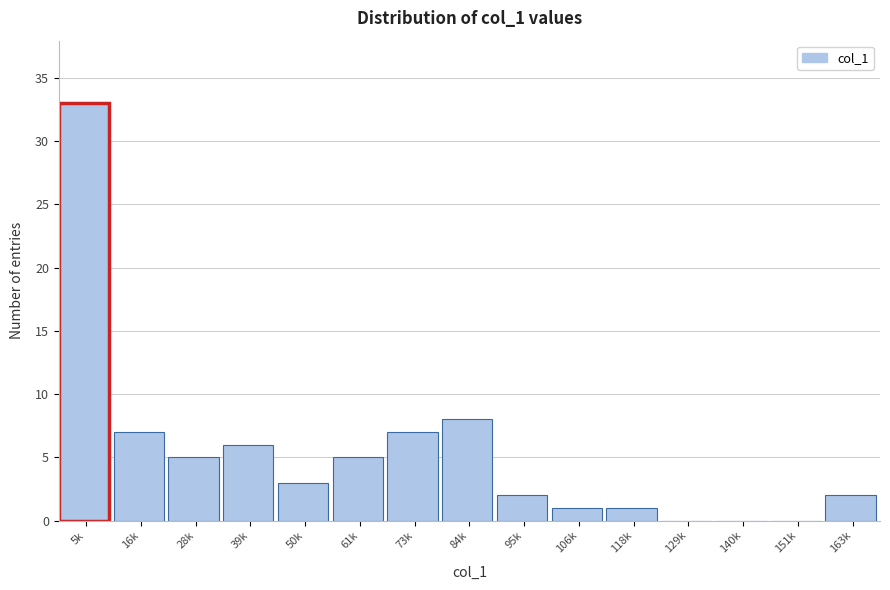

Reading left to right, extract all data points from this chart.

5k=33	16k=7	28k=5	39k=6	50k=3	61k=5	73k=7	84k=8	95k=2	106k=1	118k=1	129k=0	140k=0	151k=0	163k=2